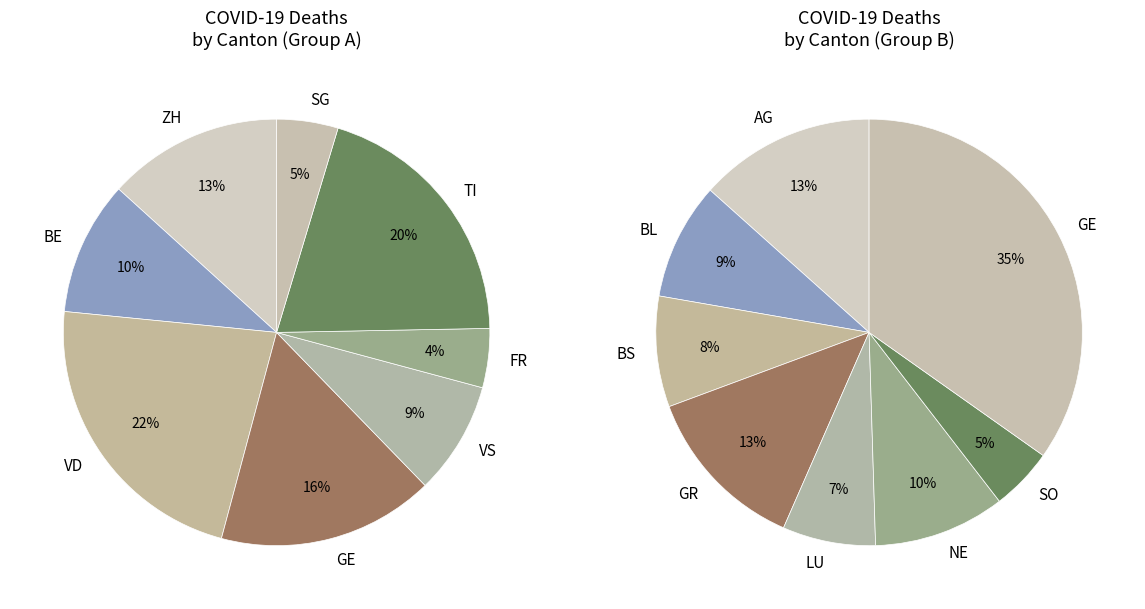

Which category has the biggest portion of the pie?

VD